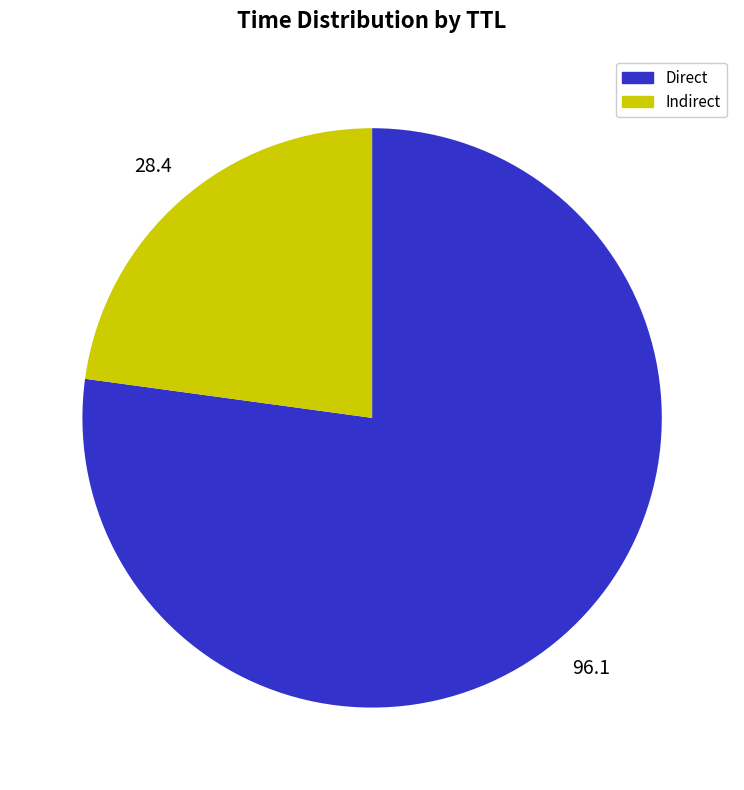

Is there a majority slice in this chart?

Yes